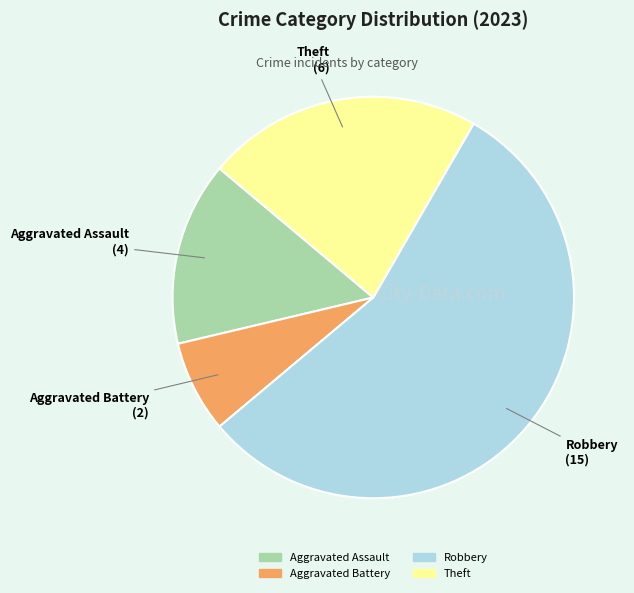

Is the sum of Robbery and Theft greater than half?

Yes